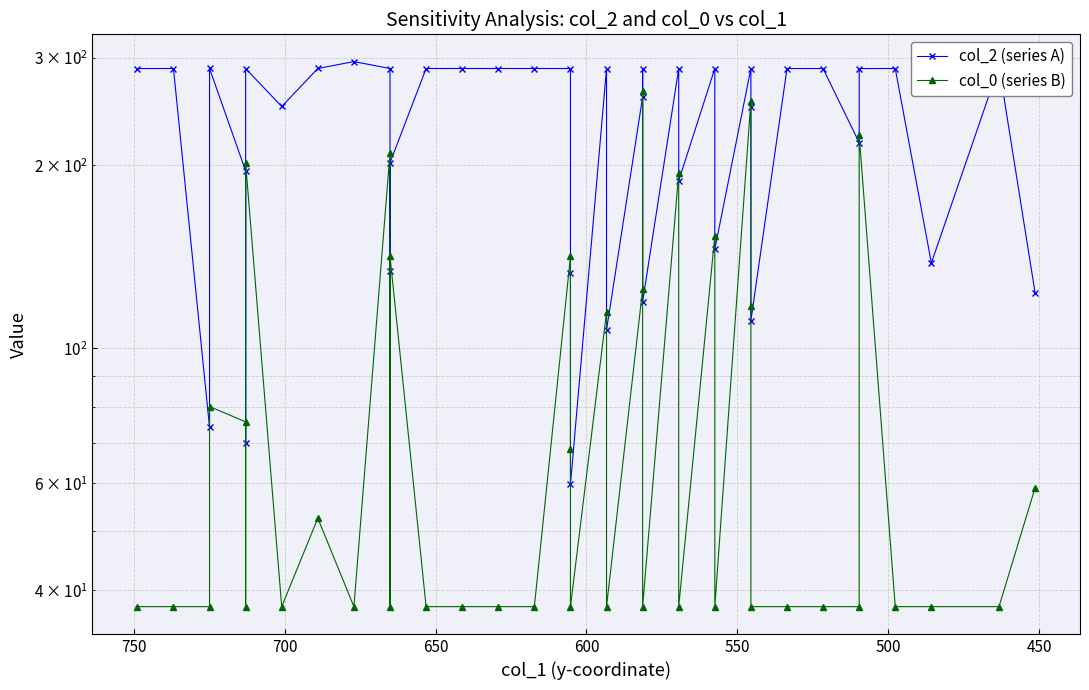

Is the value of col_2 (series A) at 35 greater than the value of col_0 (series B) at 450?

Yes